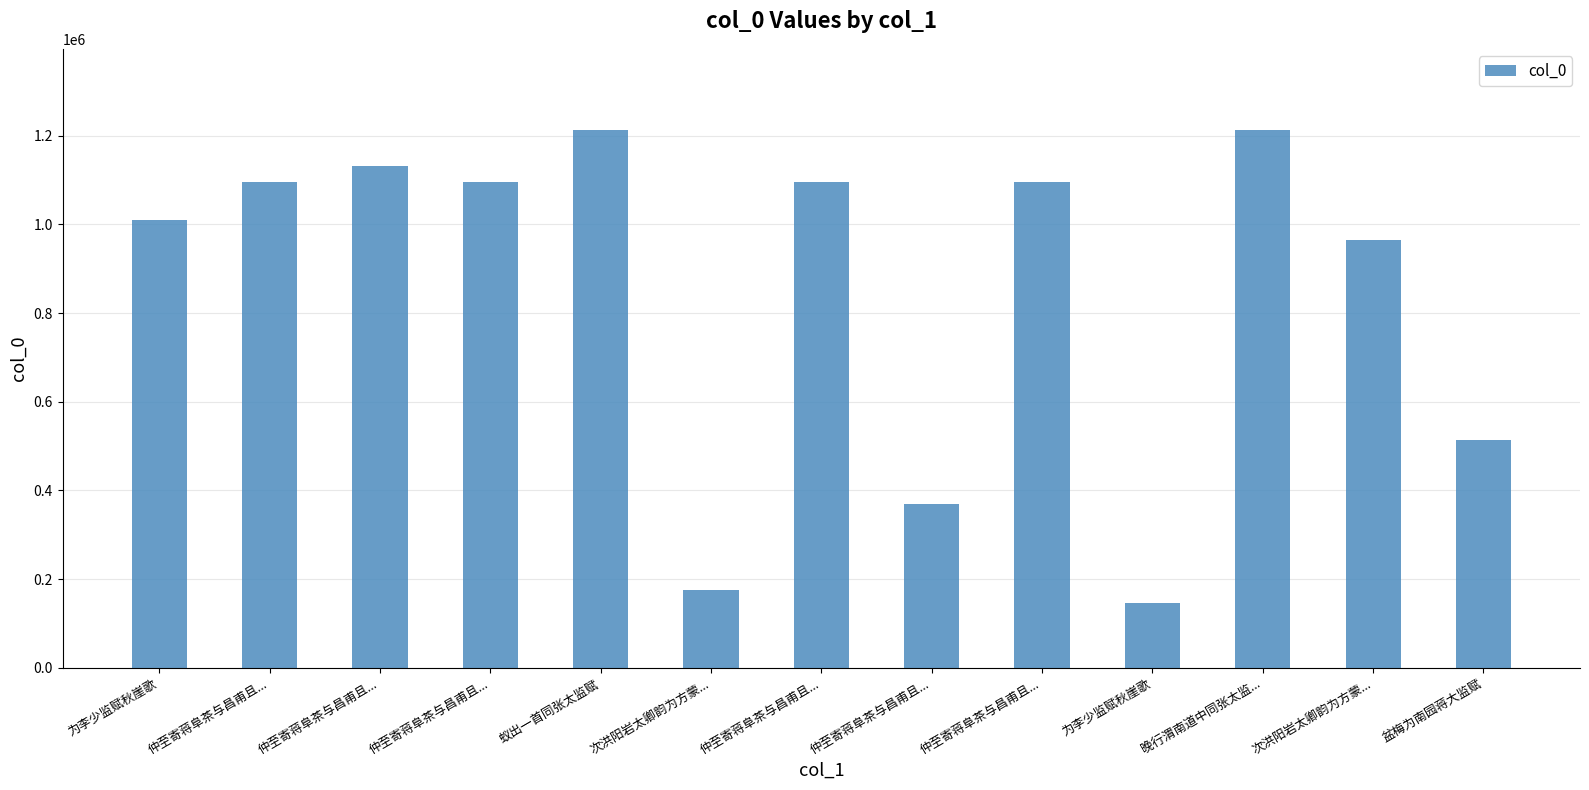

List the labels in order of value, smallest first.

为李少监赋秋崖歌, 次洪阳岩太卿韵为方蒙..., 仲至寄蒋阜茶与昌甫且..., 盆梅为南园蒋大监赋, 次洪阳岩太卿韵为方蒙..., 为李少监赋秋崖歌, 仲至寄蒋阜茶与昌甫且..., 仲至寄蒋阜茶与昌甫且..., 仲至寄蒋阜茶与昌甫且..., 仲至寄蒋阜茶与昌甫且..., 仲至寄蒋阜茶与昌甫且..., 蚁出一首同张太监赋, 晚行渭南道中同张太监...